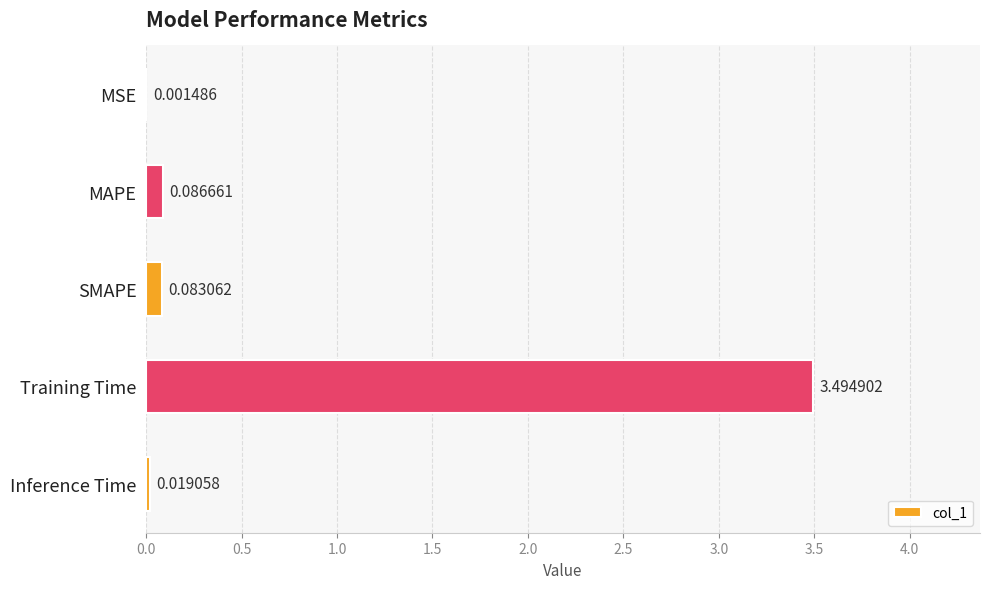

Which has a higher value, MSE or Training Time?

Training Time